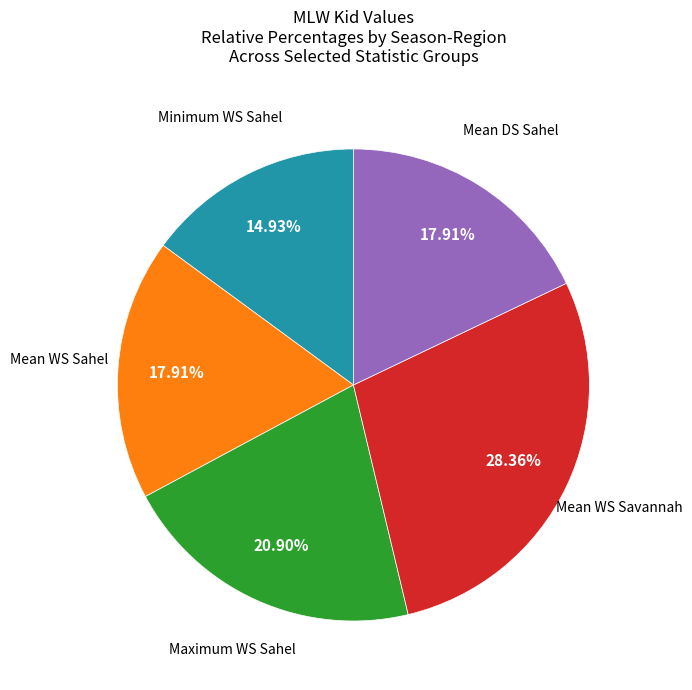

To the nearest percent, what is the difference between the largest and smallest slice percentages?

13%